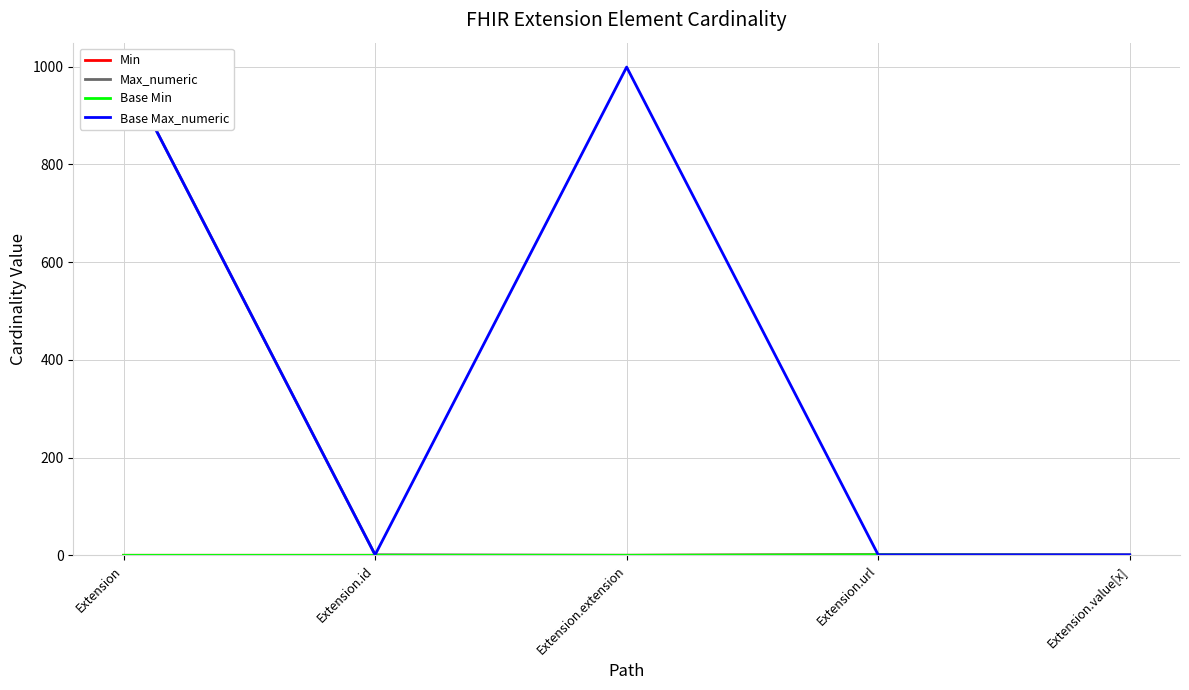

At how many categories does at least one series exceed 579?

2